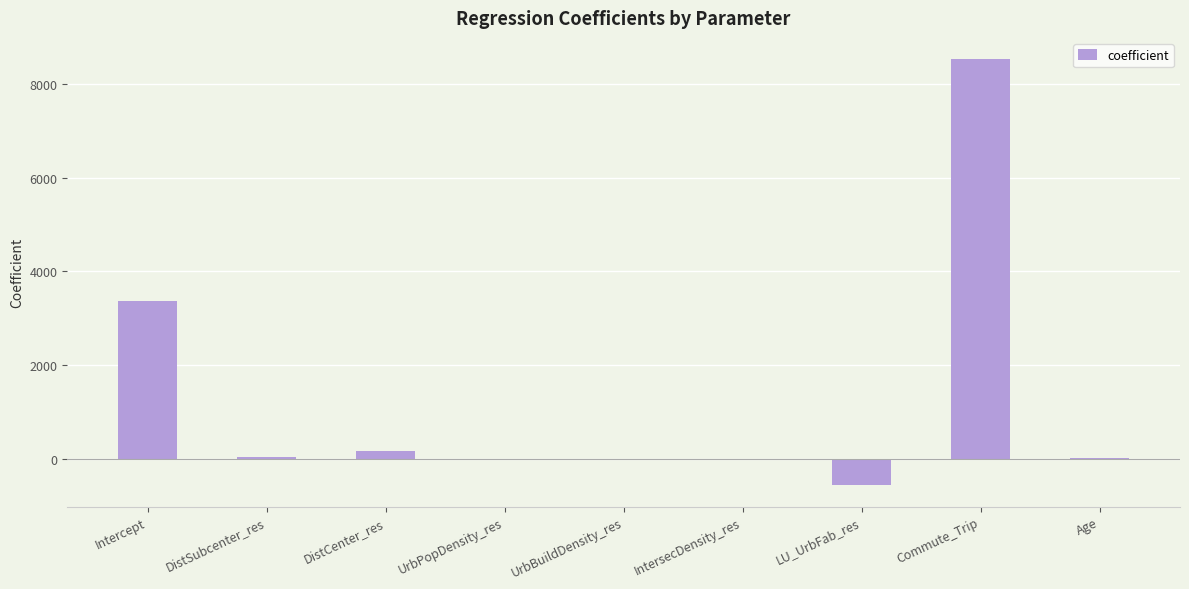

How many data points does each series have?

9